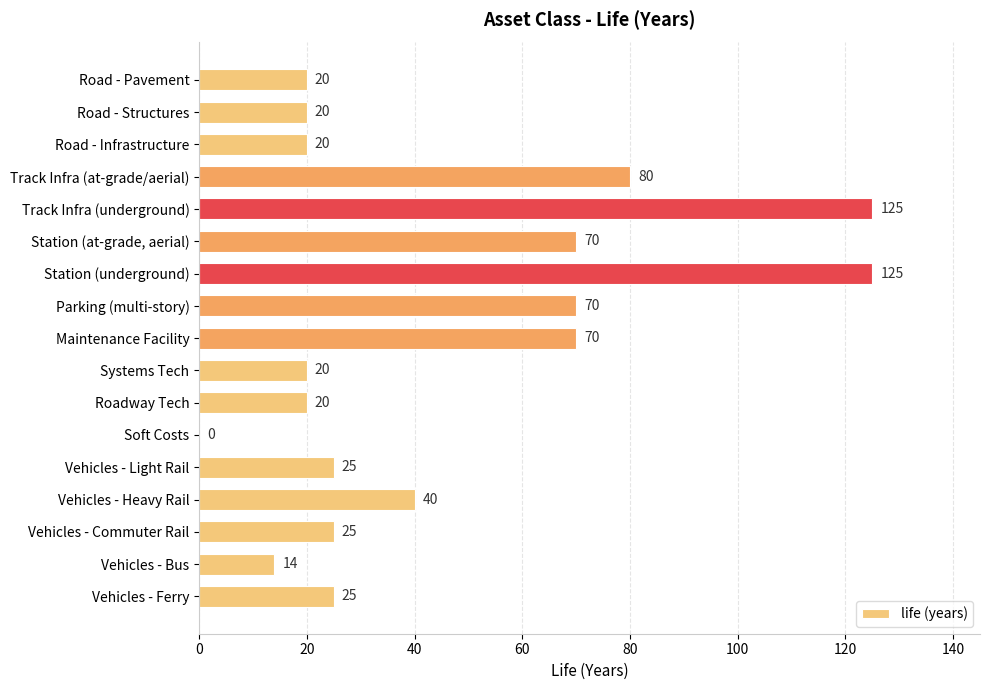

The chart shows a value of 36 at Vehicles - Light Rail. True or false?

False